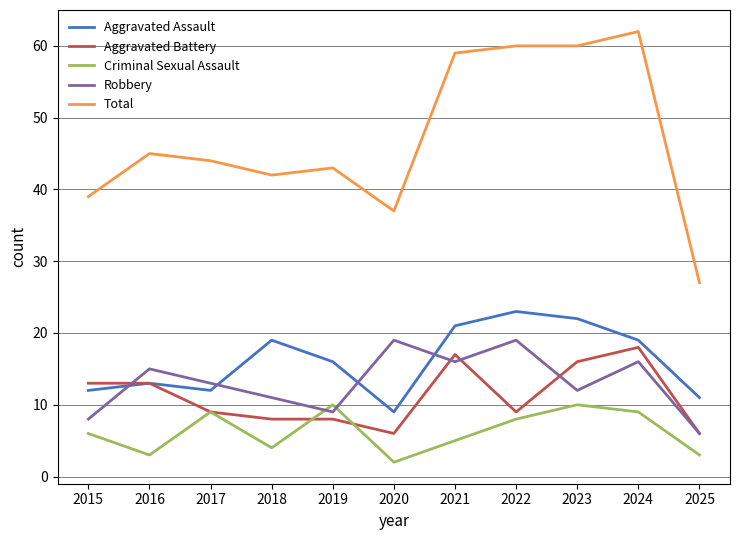

Read the Total value at 2016.

45